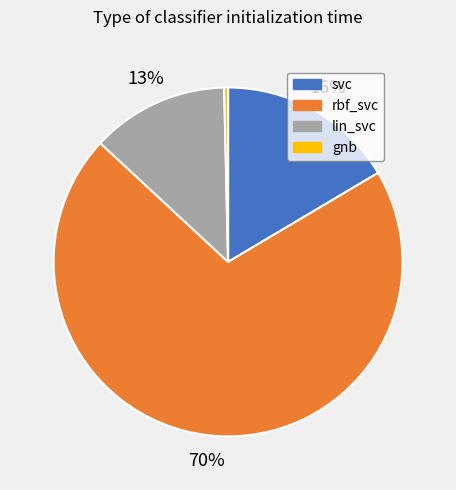

Is rbf_svc the majority of the pie?

Yes